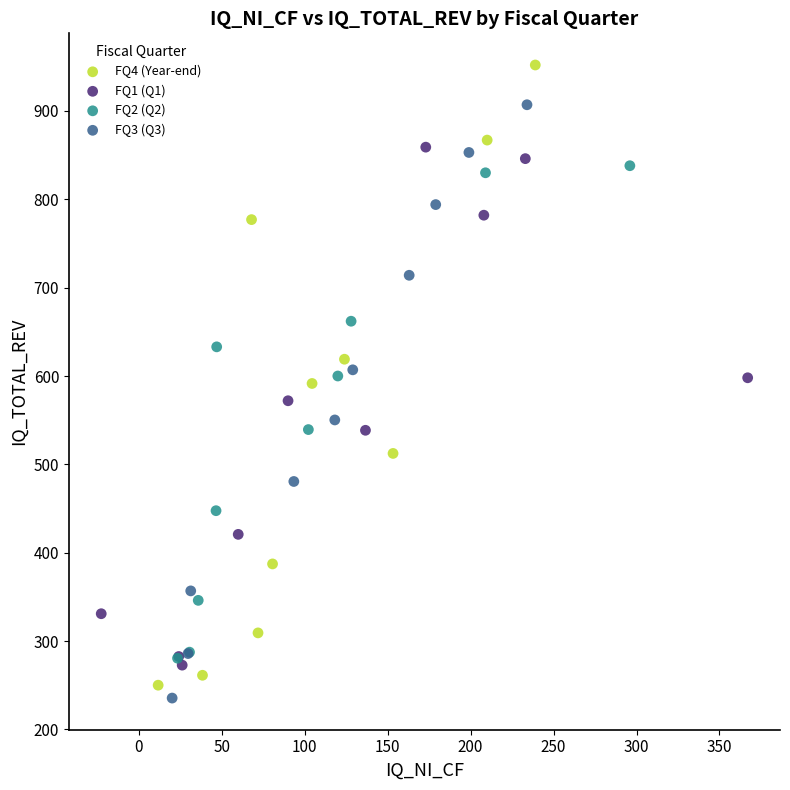

Which series contains the highest Y value?

FQ4 (Year-end)